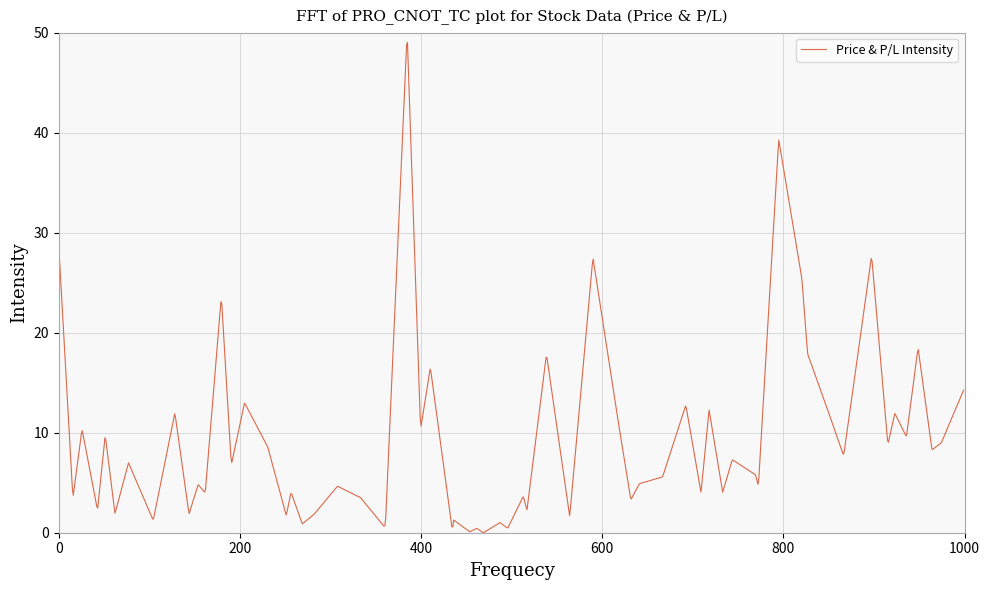

What is the greatest value displayed?

49.0